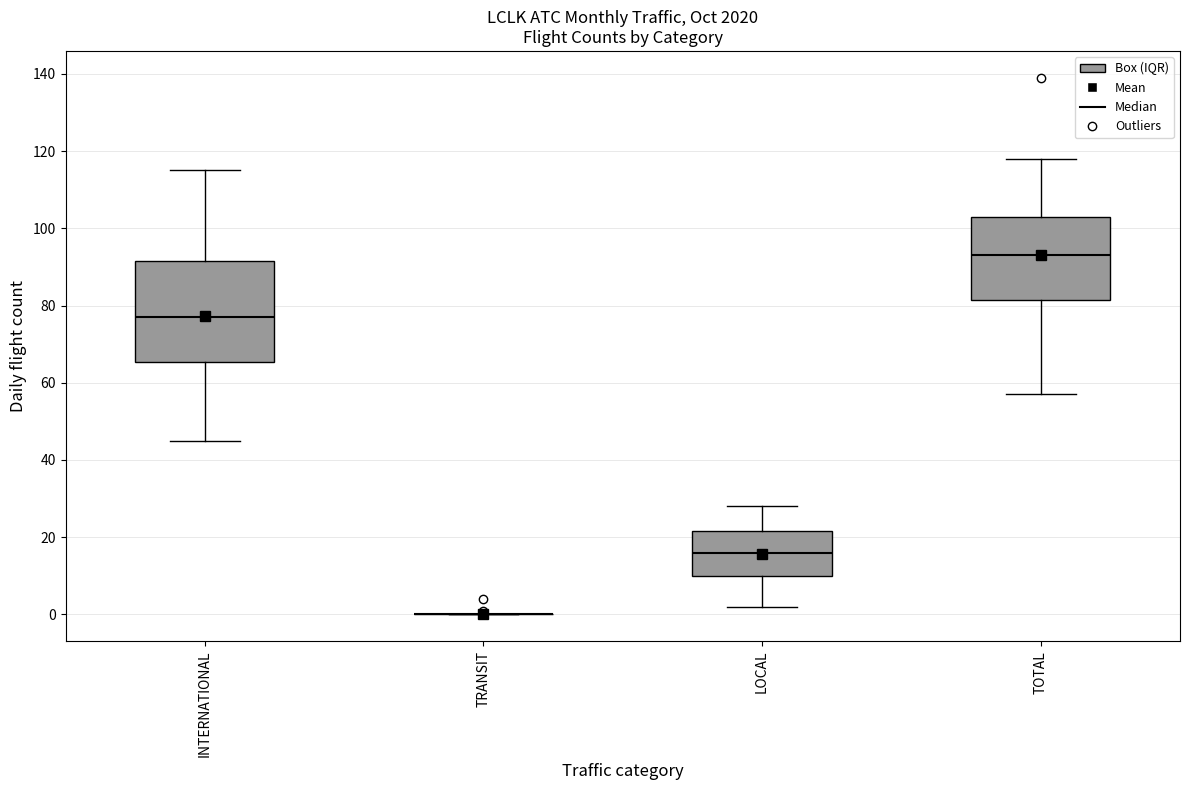

Comparing the boxes themselves (not the whiskers), which one is the tallest?

INTERNATIONAL